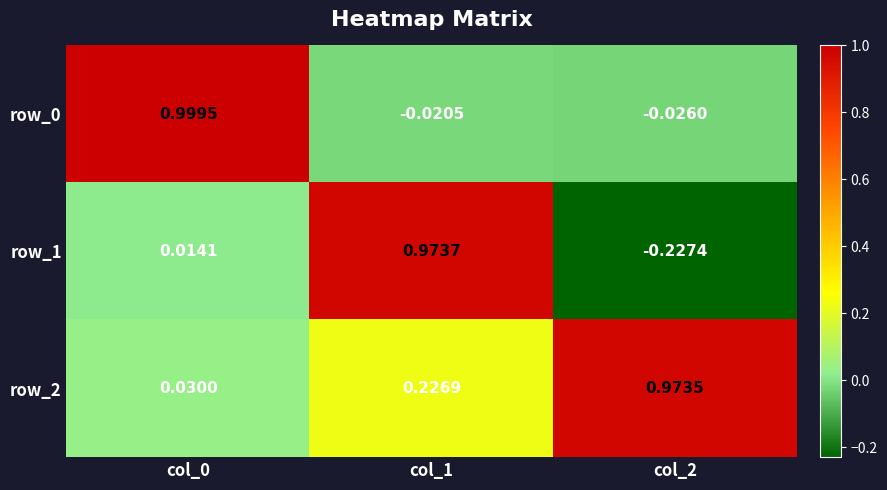

Is the value of row_0 at col_2 greater than the value of row_1 at col_1?

No